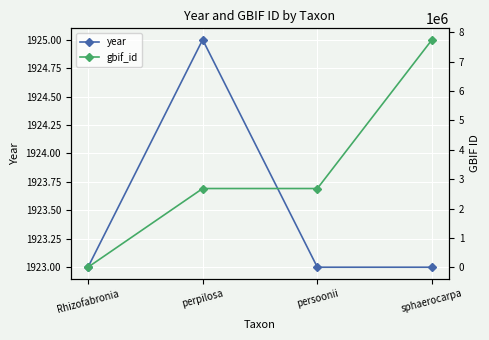

After their last crossing, which series has the higher values: year or gbif_id?

gbif_id